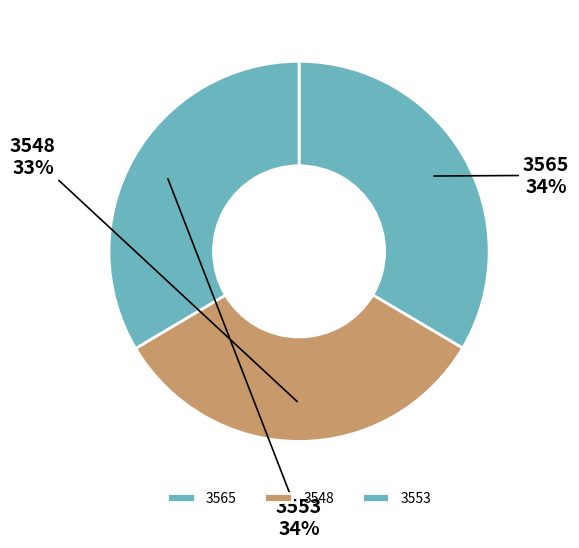

Do 3565 and 3553 together represent more than half of the pie?

Yes